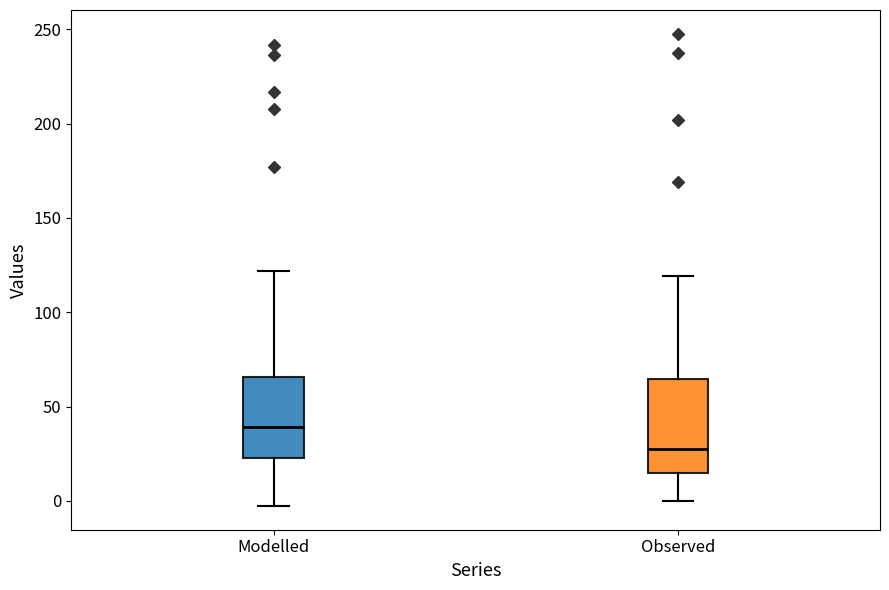

Where is the upper edge of the box for Modelled on the y-axis? The values are not printed on the chart, so give them approximately, as read against the axis.

65